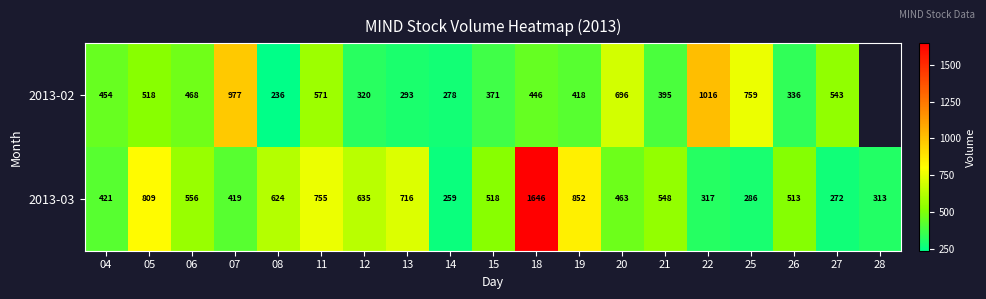

Which series changed the most between 05 and 27?

2013-03